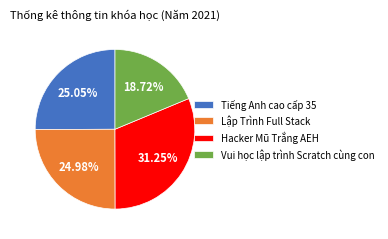

Which category has the biggest portion of the pie?

Hacker Mũ Trắng AEH